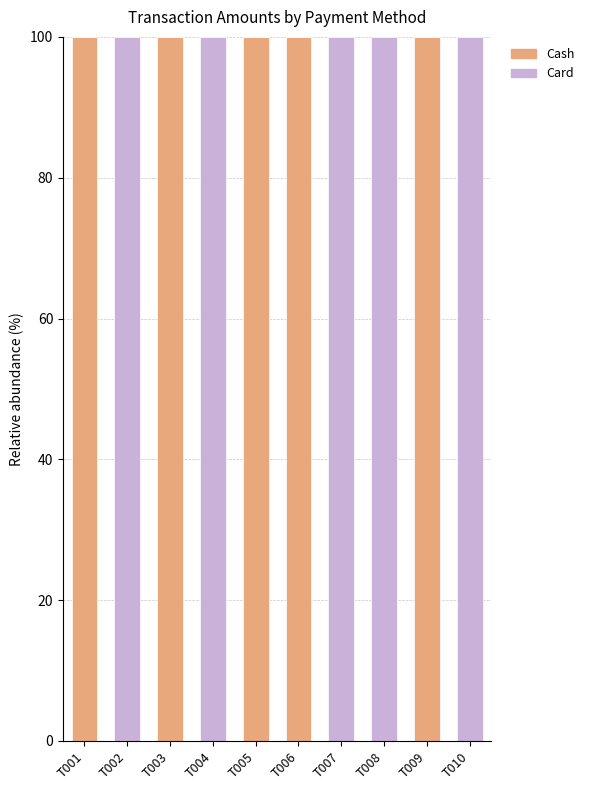

What is the total value across all series at T009?

100